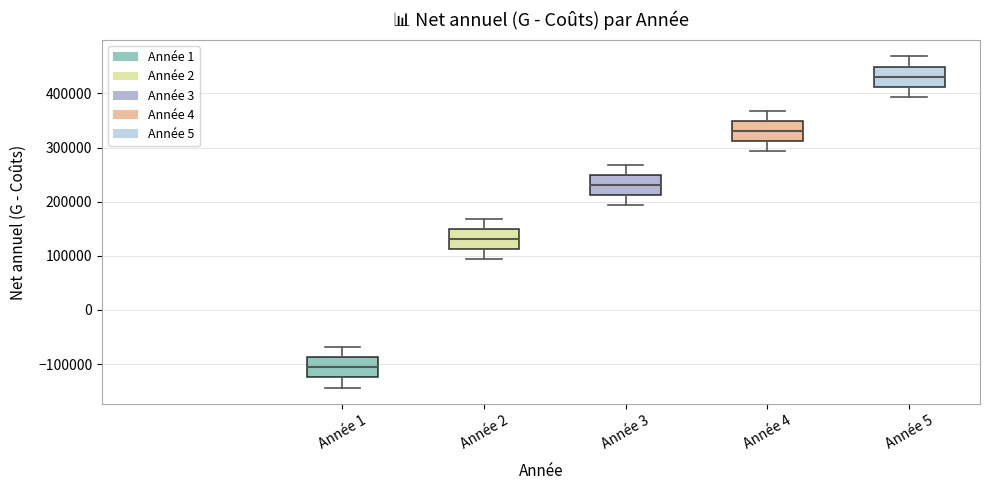

Reading left to right, transcribe this box plot: for each box, give where its median line is, the range the box spans, and where its two whiskers end, as read against the y-axis. The values are not printed on the chart, so give them approximately, as read against the axis.

Année 1: median -110000, box -120000 to -90000, whiskers -140000 to -70000
Année 2: median 130000, box 110000 to 150000, whiskers 90000 to 170000
Année 3: median 230000, box 210000 to 250000, whiskers 190000 to 270000
Année 4: median 330000, box 310000 to 350000, whiskers 290000 to 370000
Année 5: median 430000, box 410000 to 450000, whiskers 390000 to 470000